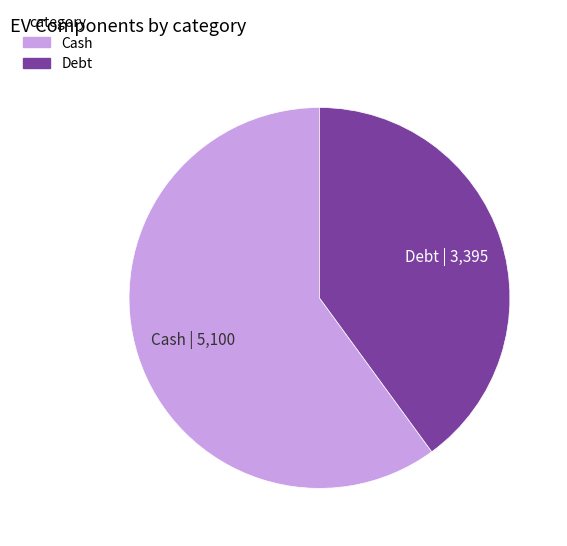

Is there any slice that represents more than half of the pie?

Yes